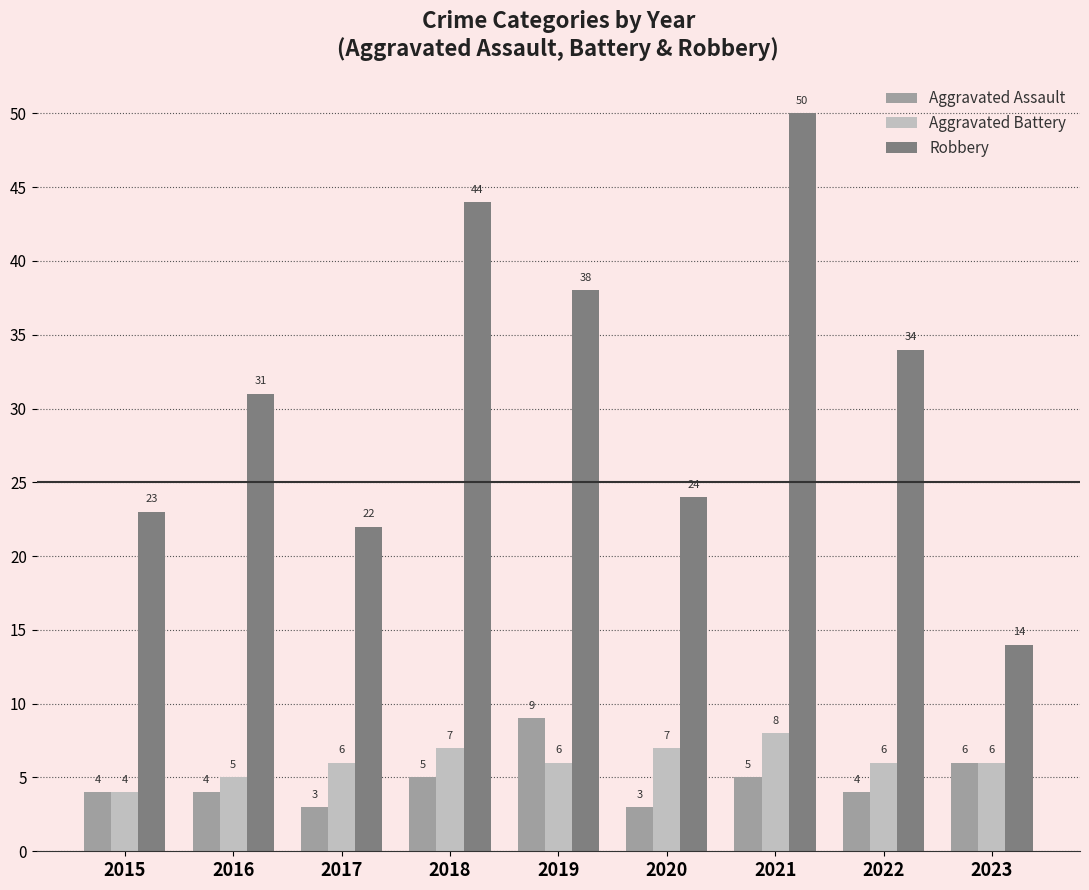

At 2019, list the series in order from largest to smallest.

Robbery, Aggravated Assault, Aggravated Battery